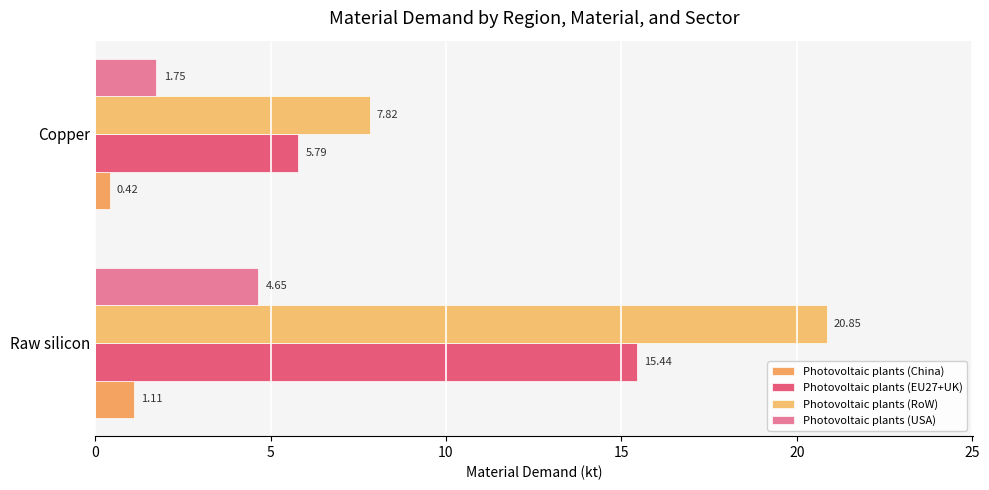

How many categories are shown in the chart?

2